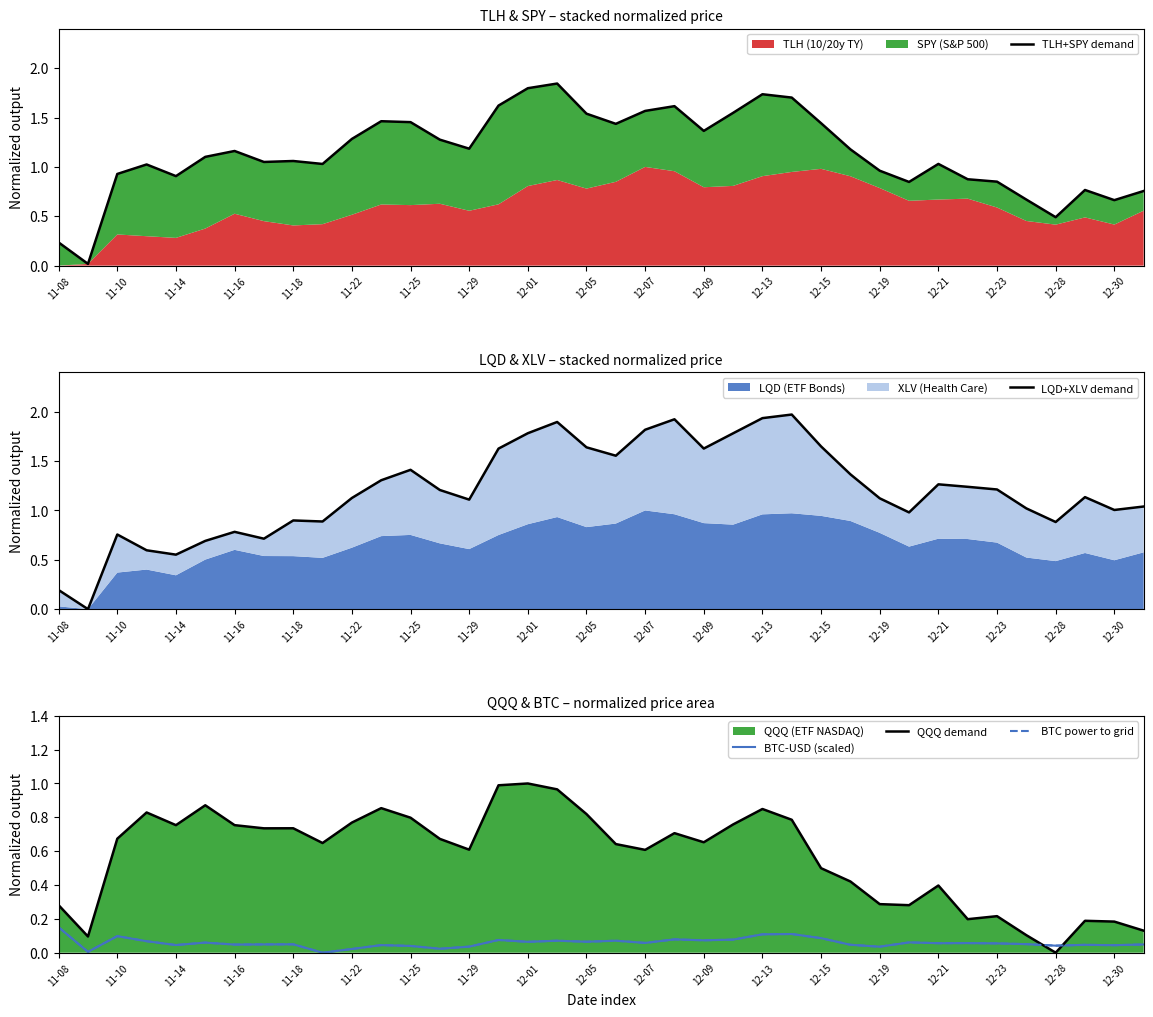

What is the label of the 13th point from the right?

25